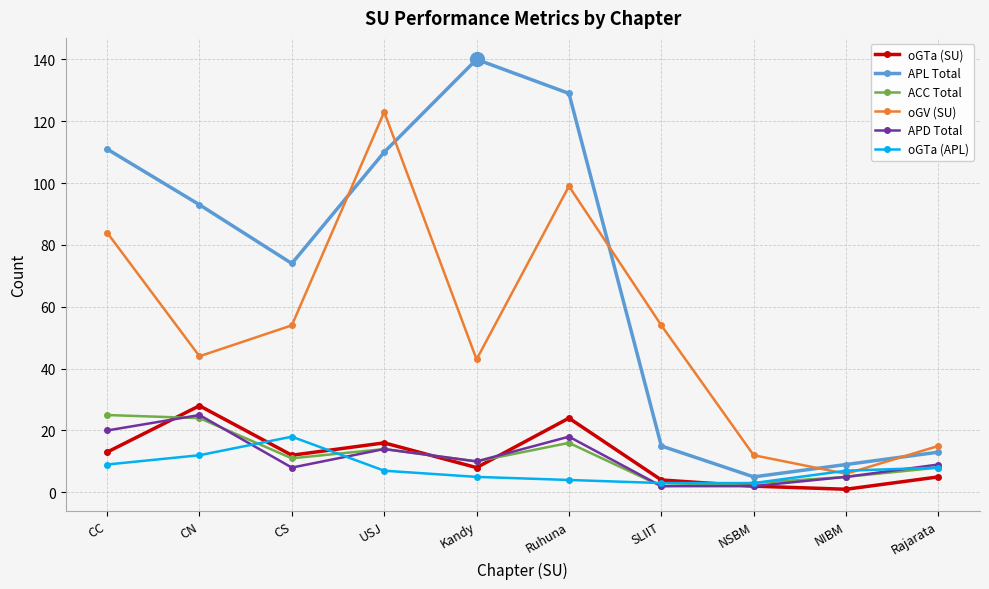

Is it true that APL Total equals 140 at Kandy?

True